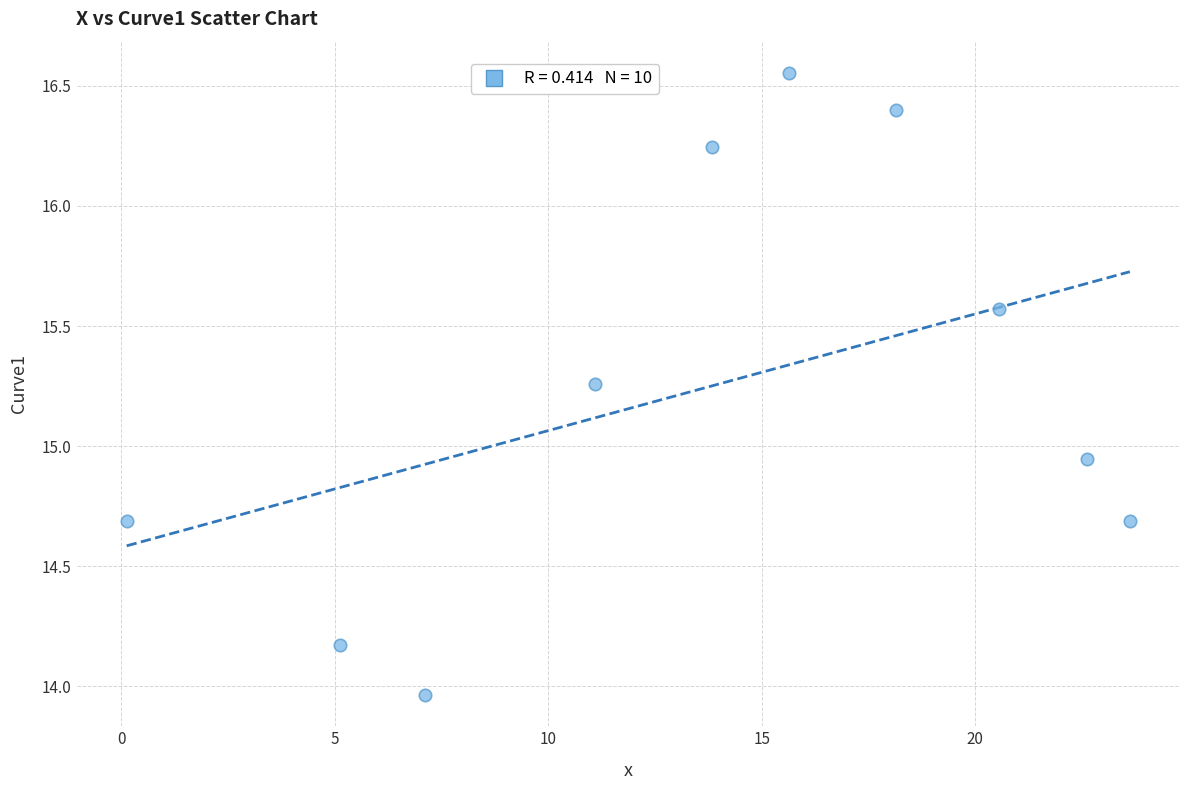

What is the average X value?

13.8